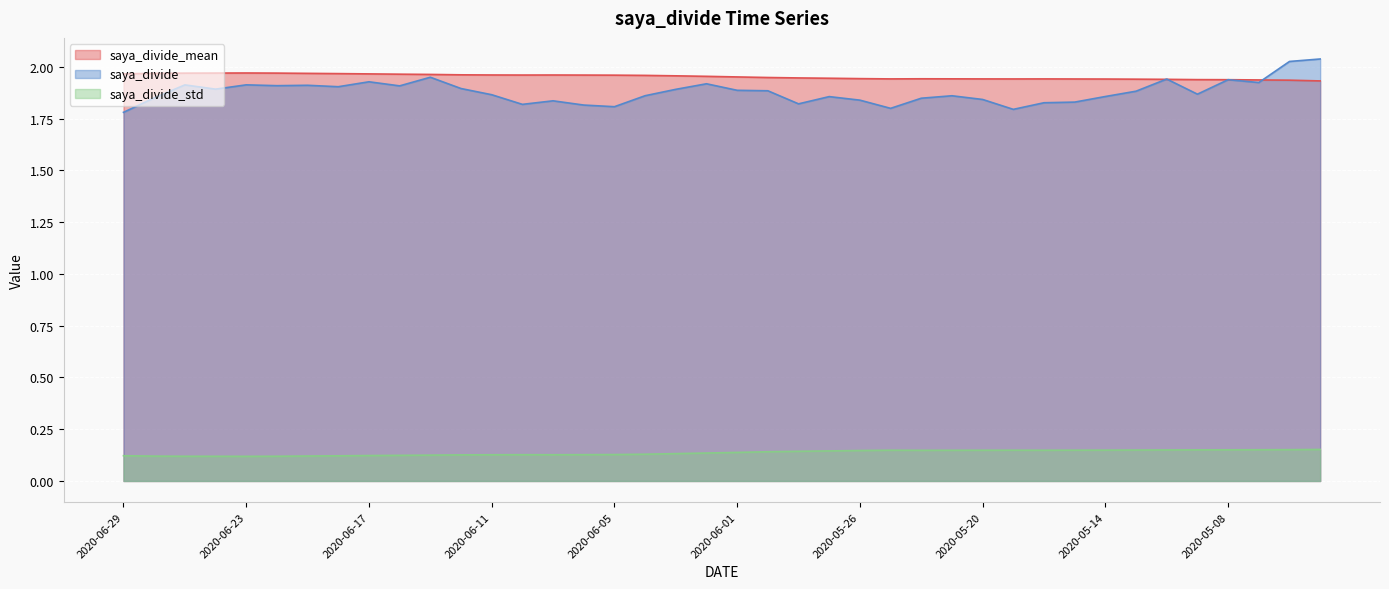

How many lines are shown in the chart?

3